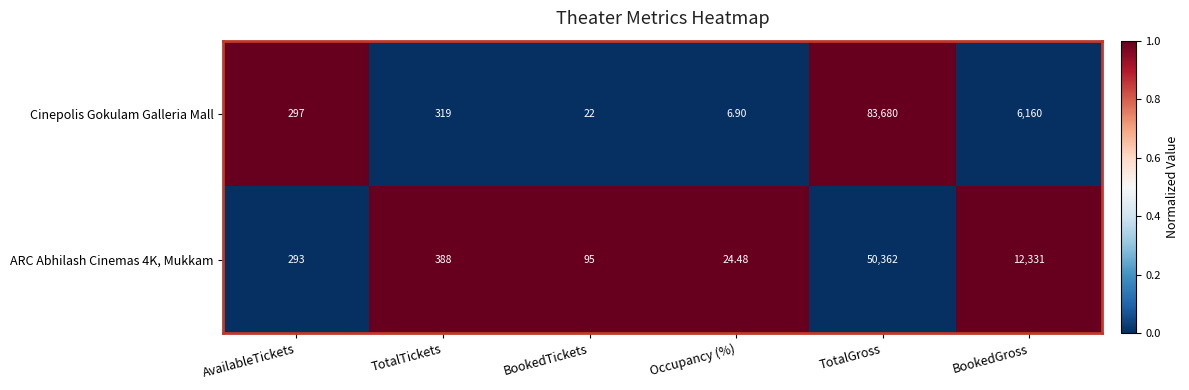

At which label is ARC Abhilash Cinemas 4K, Mukkam closest to 25193?

BookedGross